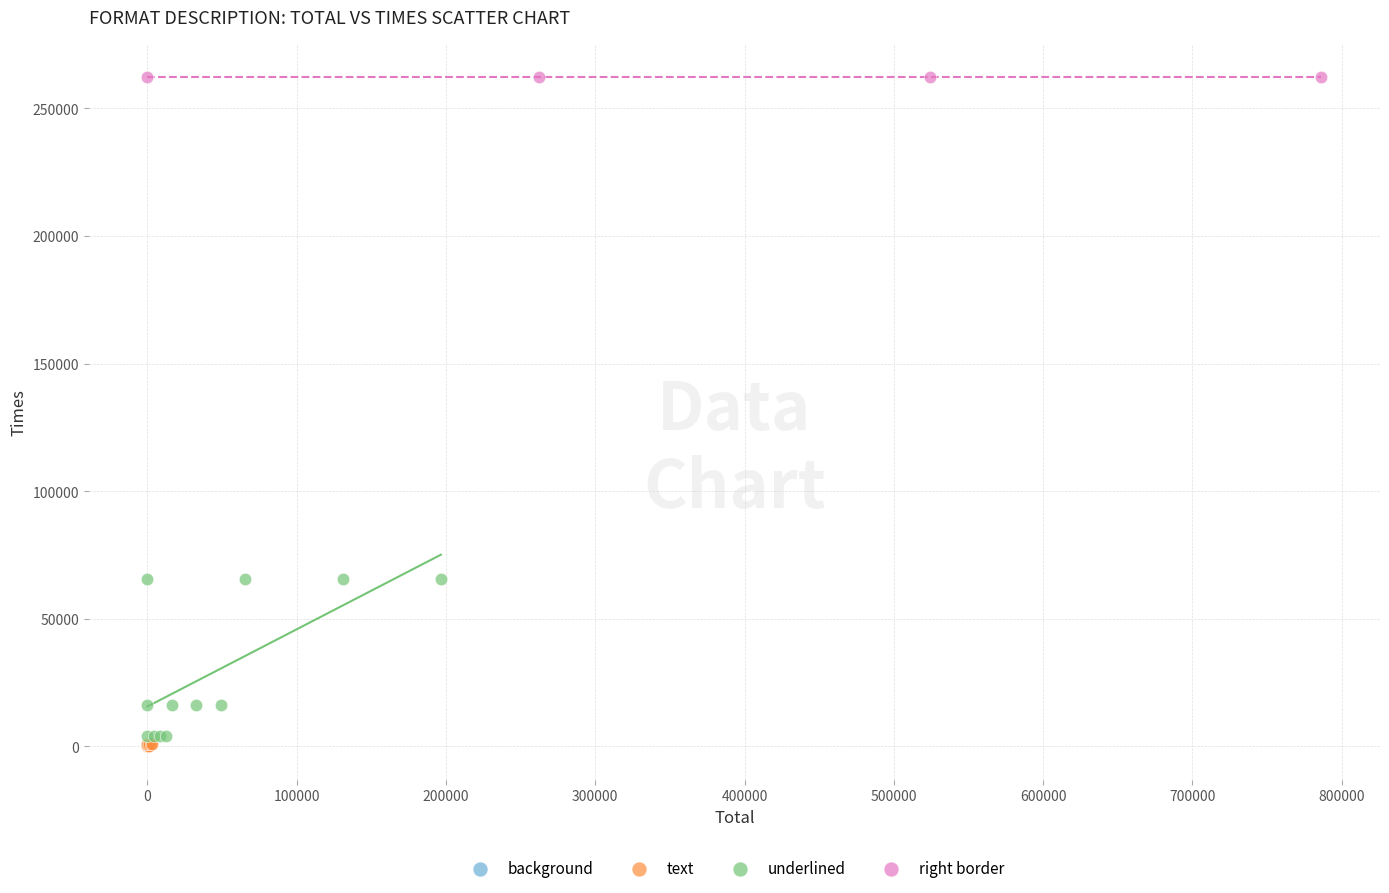

Which series contains the highest Y value?

right border